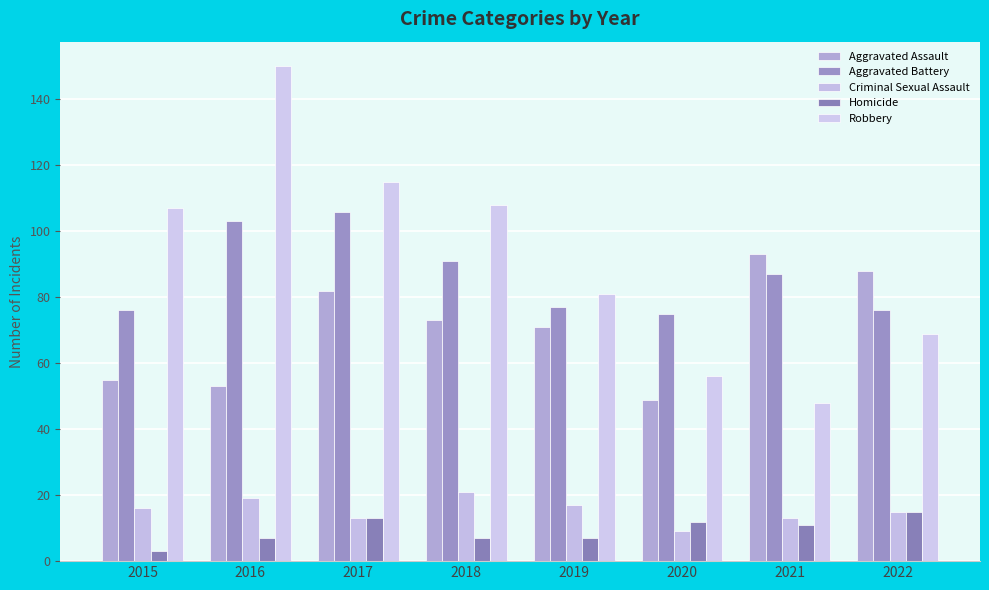

Rank the series at 2016 from lowest to highest value.

Homicide, Criminal Sexual Assault, Aggravated Assault, Aggravated Battery, Robbery